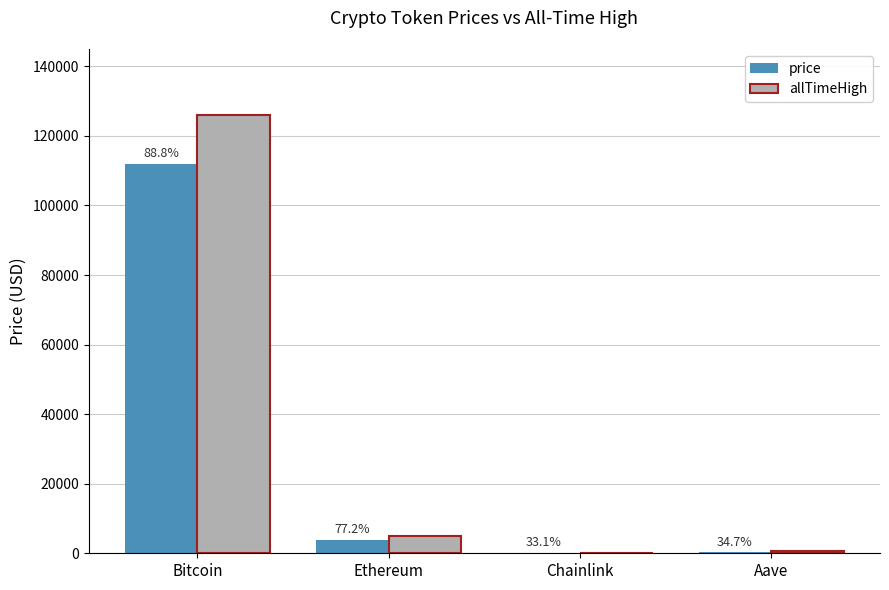

Which category has the lowest value in the price series?

Chainlink